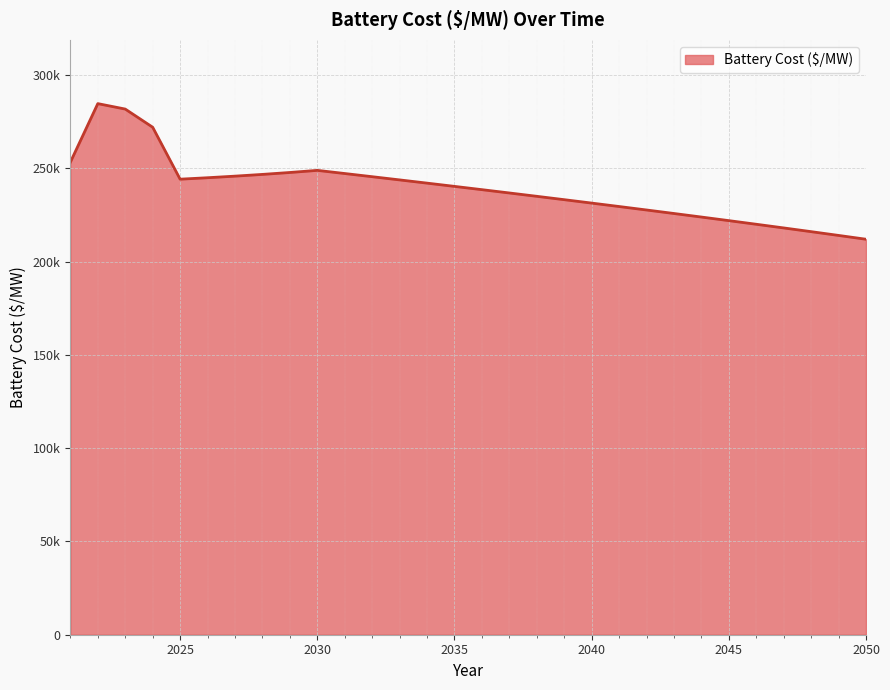

At which label is the value closest to 248424?

2029